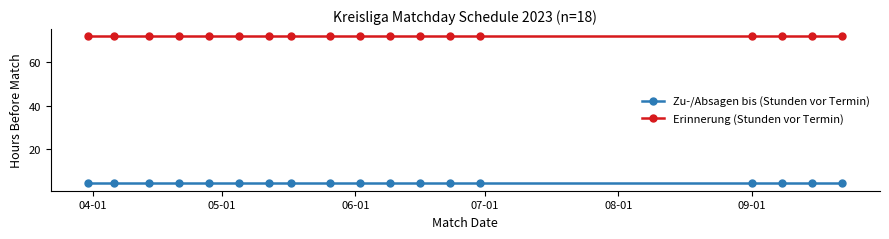

True or false: Erinnerung (Stunden vor Termin) and Zu-/Absagen bis (Stunden vor Termin) cross at least once.

False